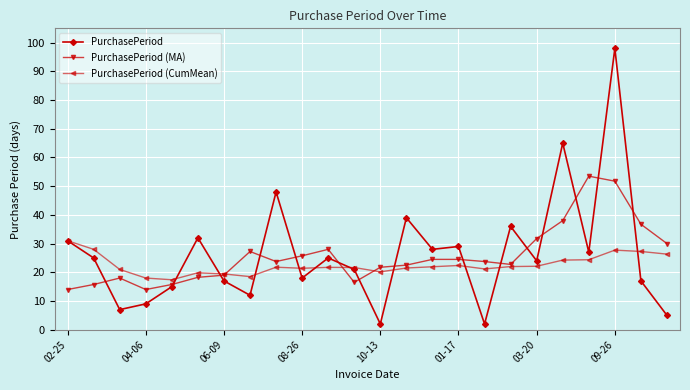

What is the lowest value of the PurchasePeriod (CumMean) series?

17.4